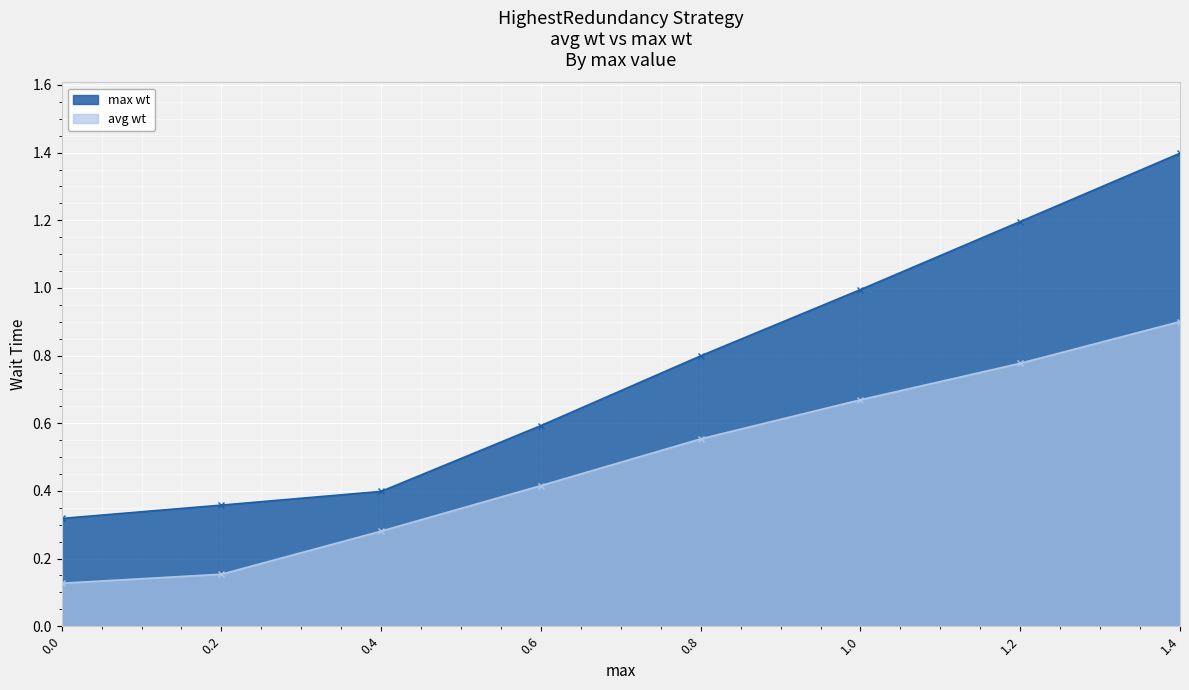

The max wt series shows 0.5 at 0.0. True or false?

False